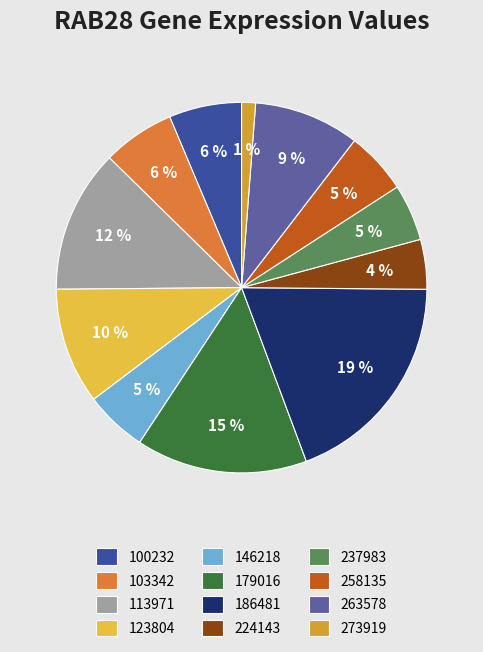

To the nearest percent, what portion does 100232 represent?

6%